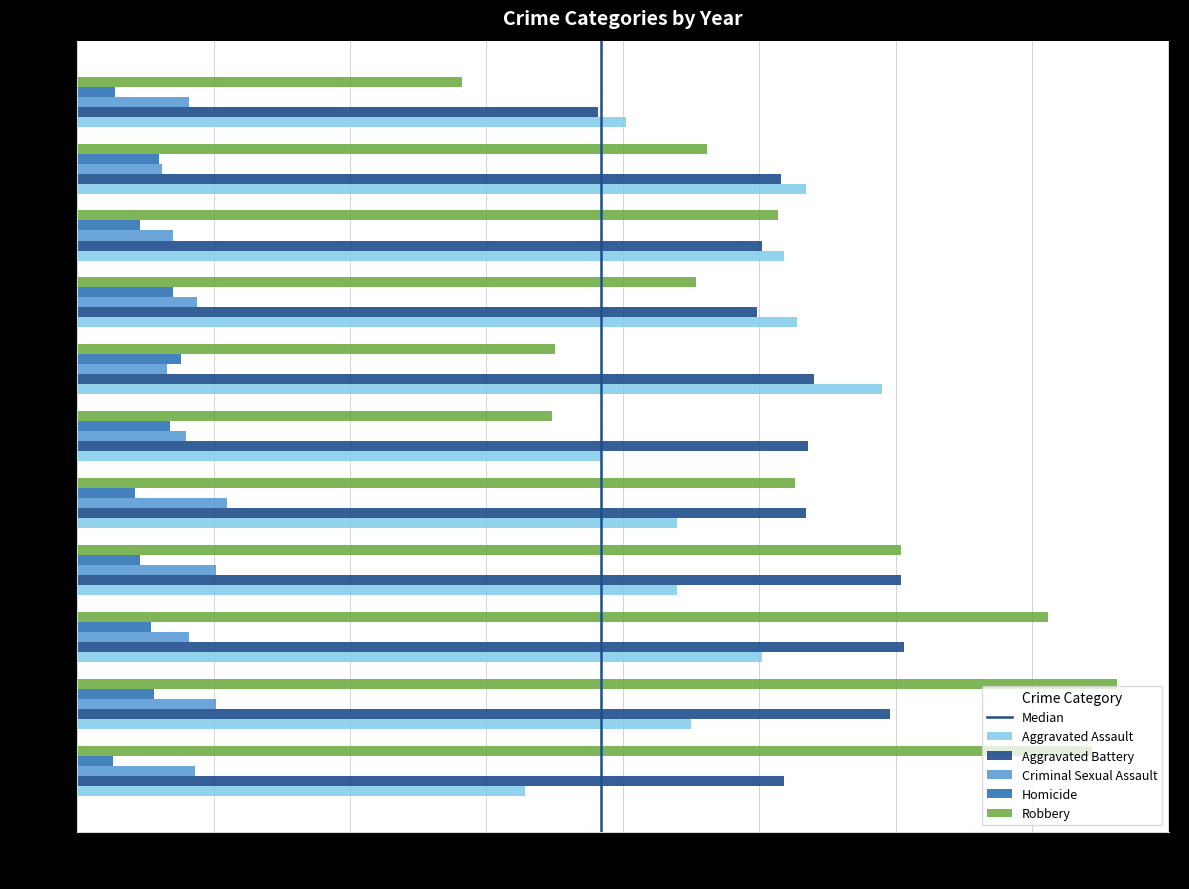

What is the sum of all Robbery values?

2879